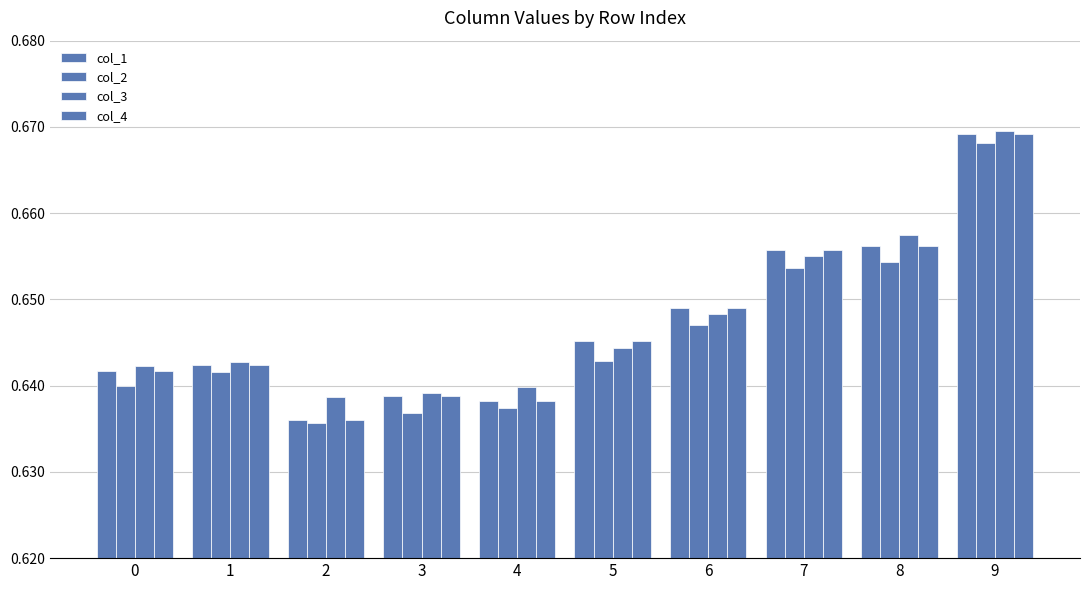

Between 6 and 9, which series saw the biggest shift?

col_3